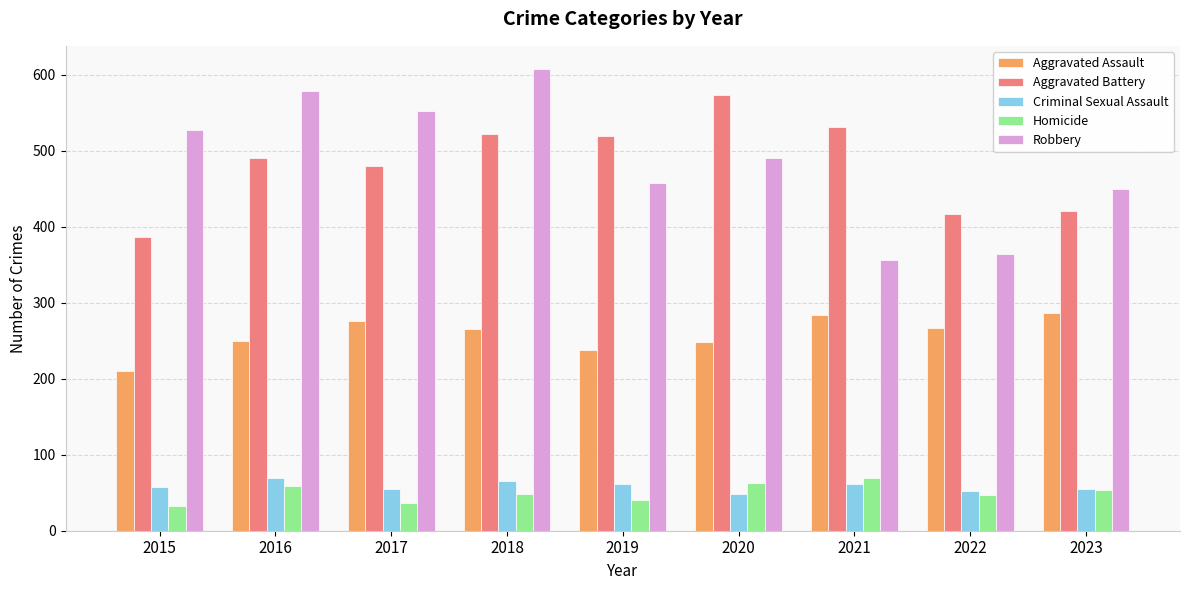

What is the value of the Homicide bar at the 3rd from the left?

37